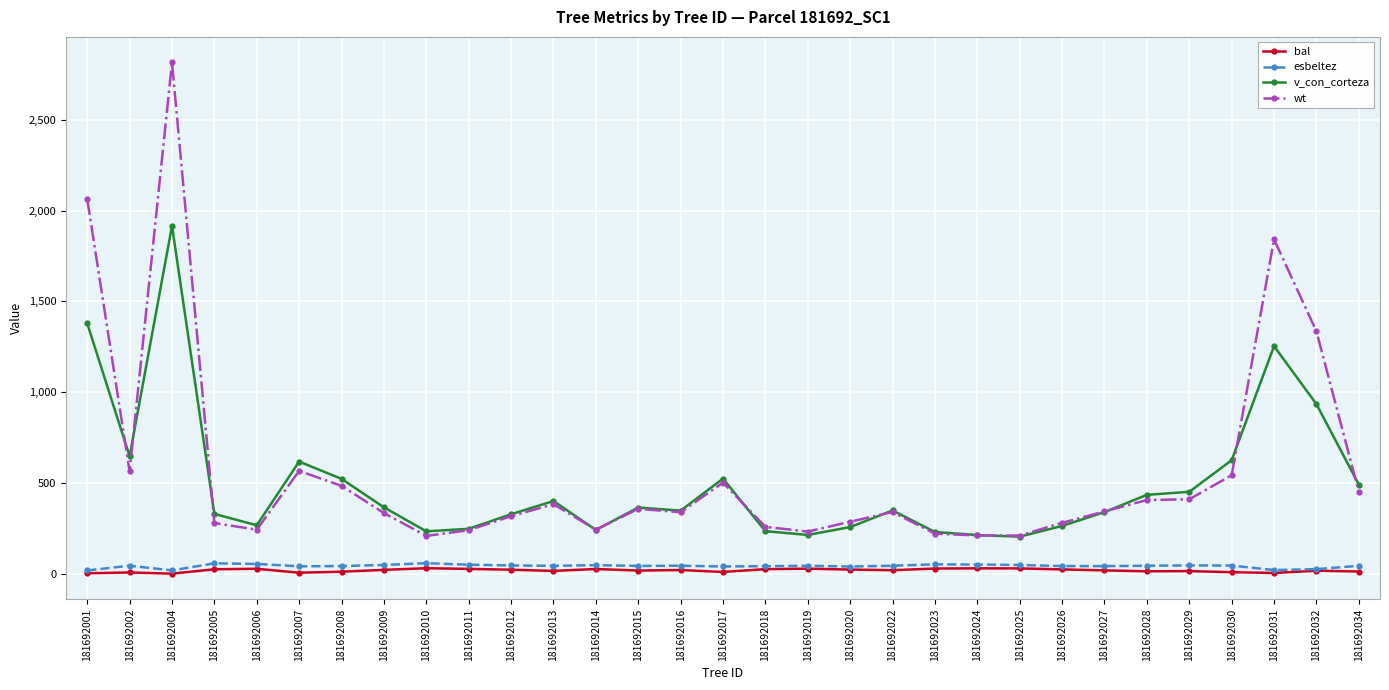

What is the maximum value for wt?

2816.9